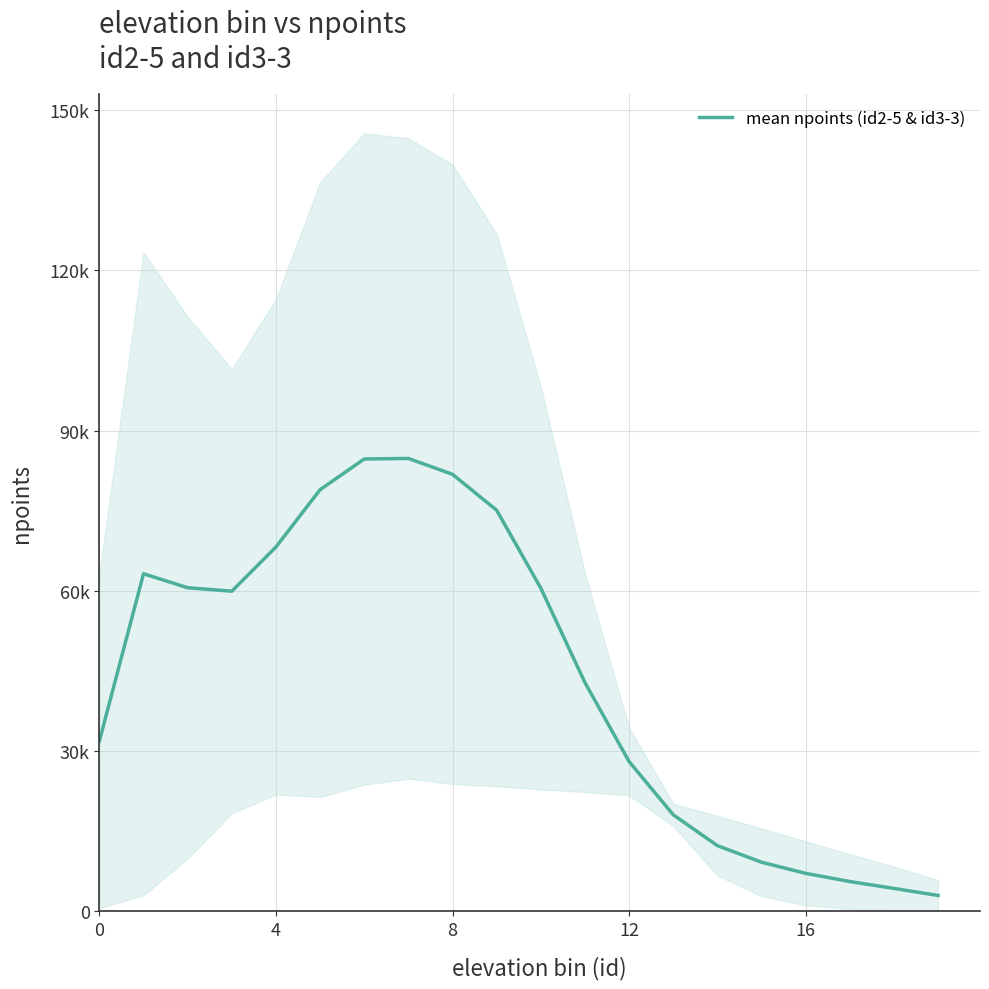

How many points are higher than both their immediate neighbors (excluding endpoints)?

2